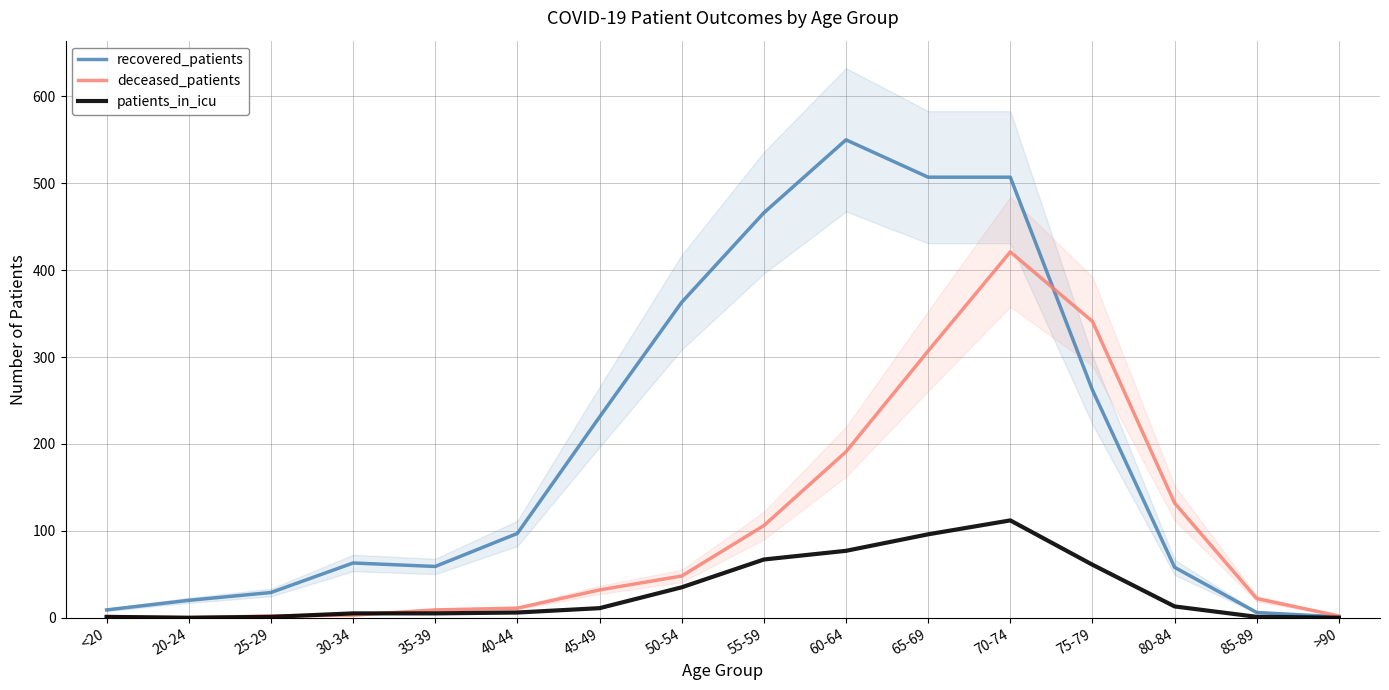

What is the difference between the maximum and minimum values in the patients_in_icu series?

112